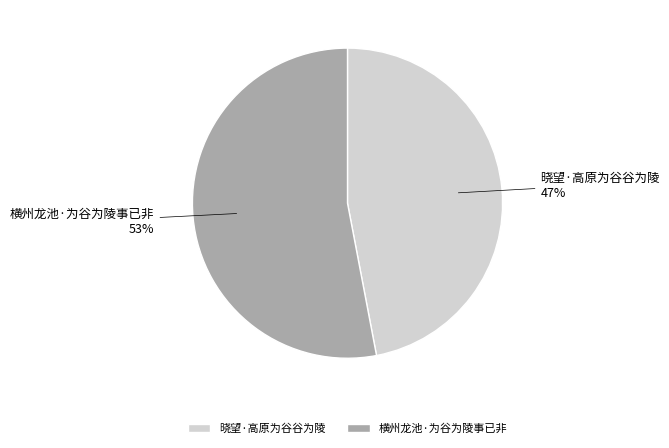

Which has a higher value, 晓望·高原为谷谷为陵 or 横州龙池·为谷为陵事已非?

横州龙池·为谷为陵事已非